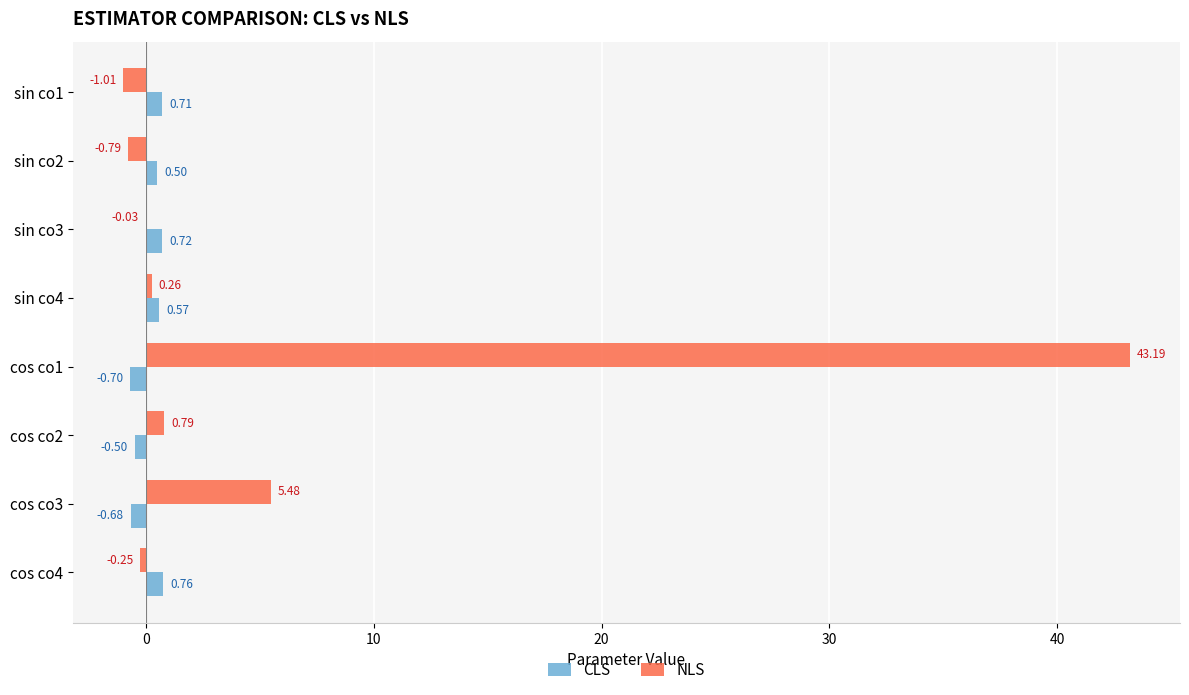

Is the value of CLS at sin co2 greater than the value of NLS at sin co3?

Yes